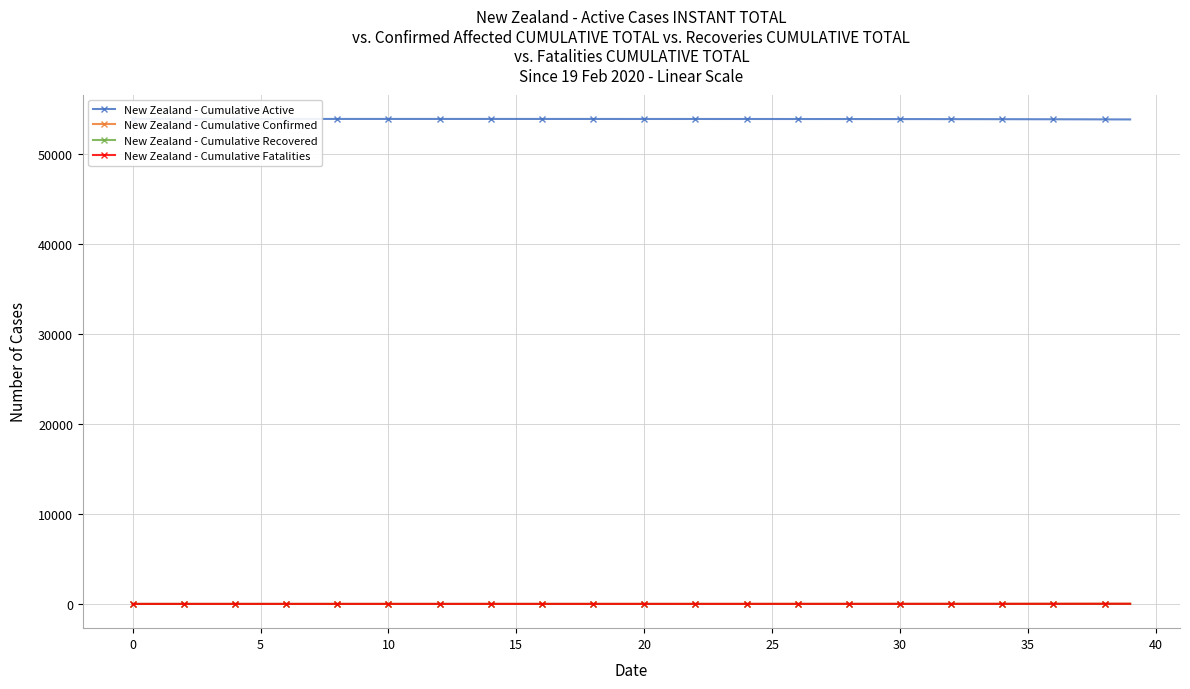

Which series has the largest range (max minus min)?

New Zealand - Cumulative Active